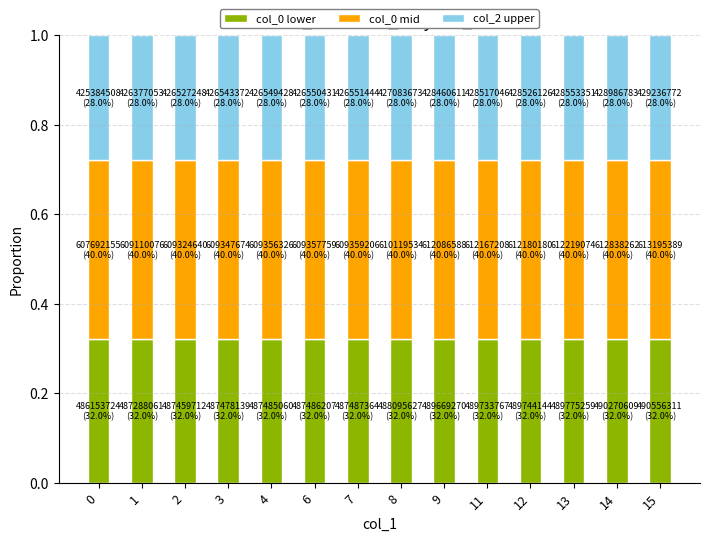

How many col_0 lower values are between 0 and 1?

14